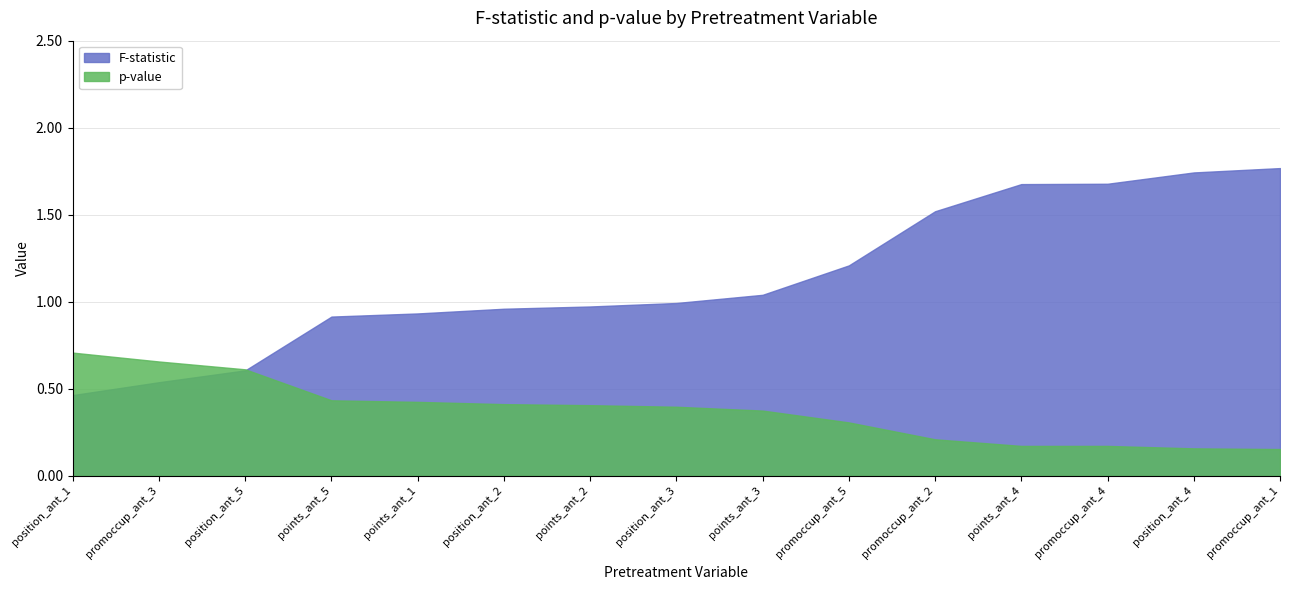

What is the spread (max minus min) of values at promoccup_ant_4?

1.5